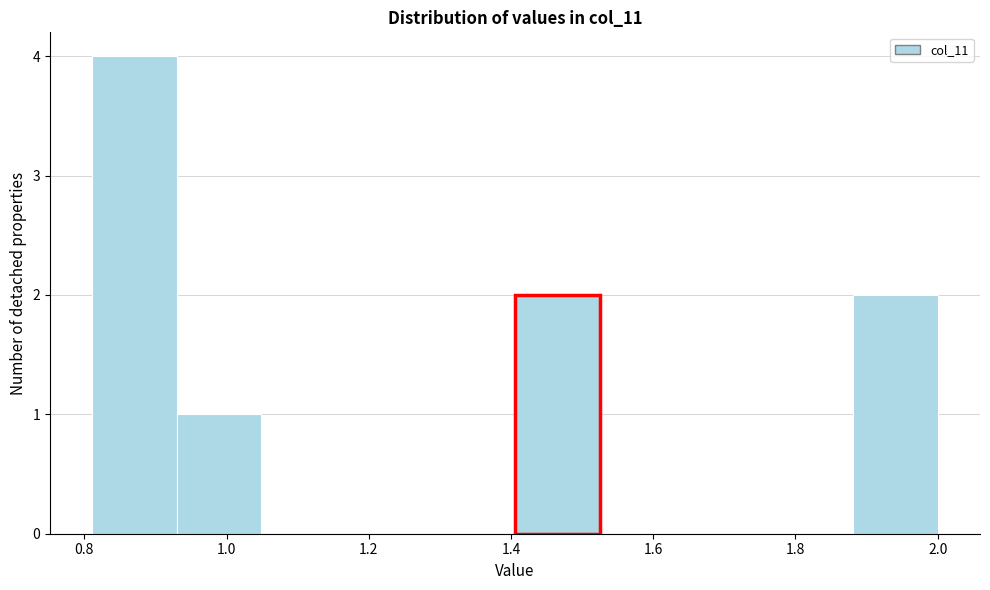

Reading left to right, list every bar in this chart as the range it spans on the x-axis followed by its height. Neither the bar edges nor the heights are printed on the chart, so give them approximately, as read against the axes.

0.82 to 0.94: 4
0.94 to 1.04: 1
1.04 to 1.16: 0
1.16 to 1.28: 0
1.28 to 1.40: 0
1.40 to 1.52: 2
1.52 to 1.64: 0
1.64 to 1.76: 0
1.76 to 1.88: 0
1.88 to 2.00: 2